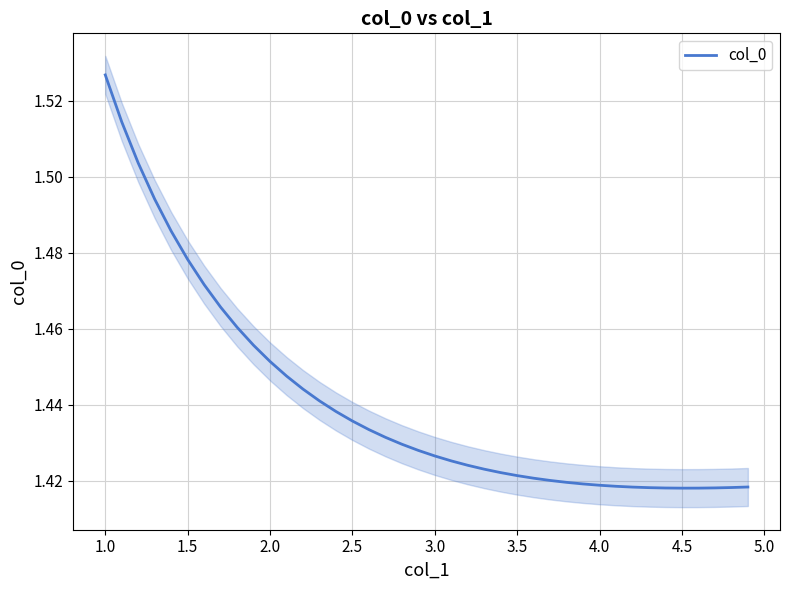

True or false: col_0 has a value of 0.7 at 4.5.

False